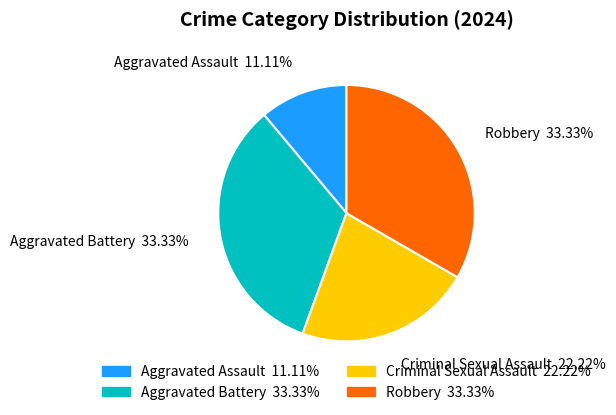

What percentage do Aggravated Assault and Criminal Sexual Assault together represent?

33.3%